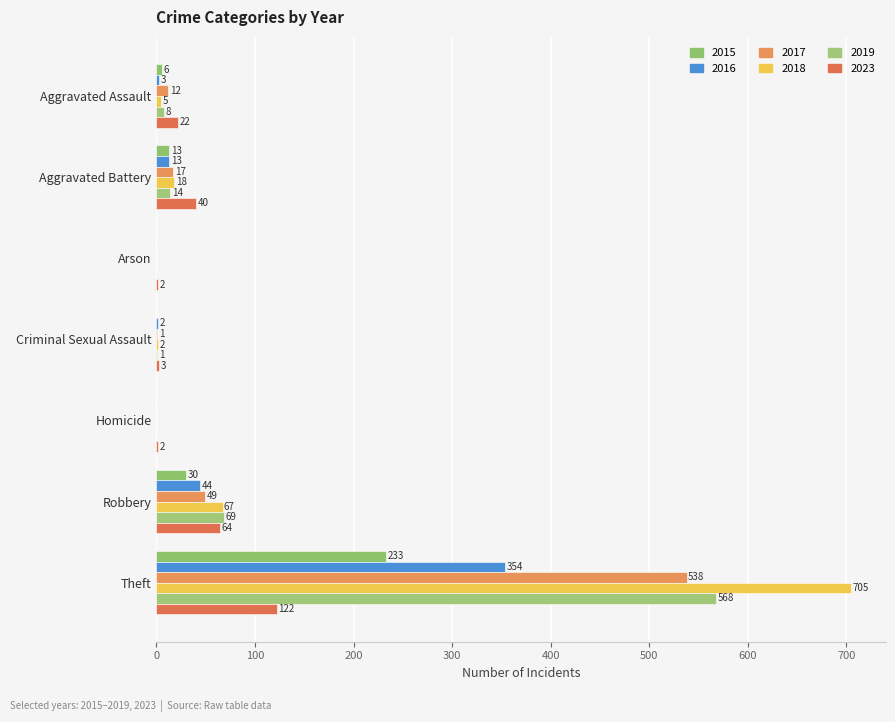

The value of 2017 at Theft is 725. True or false?

False